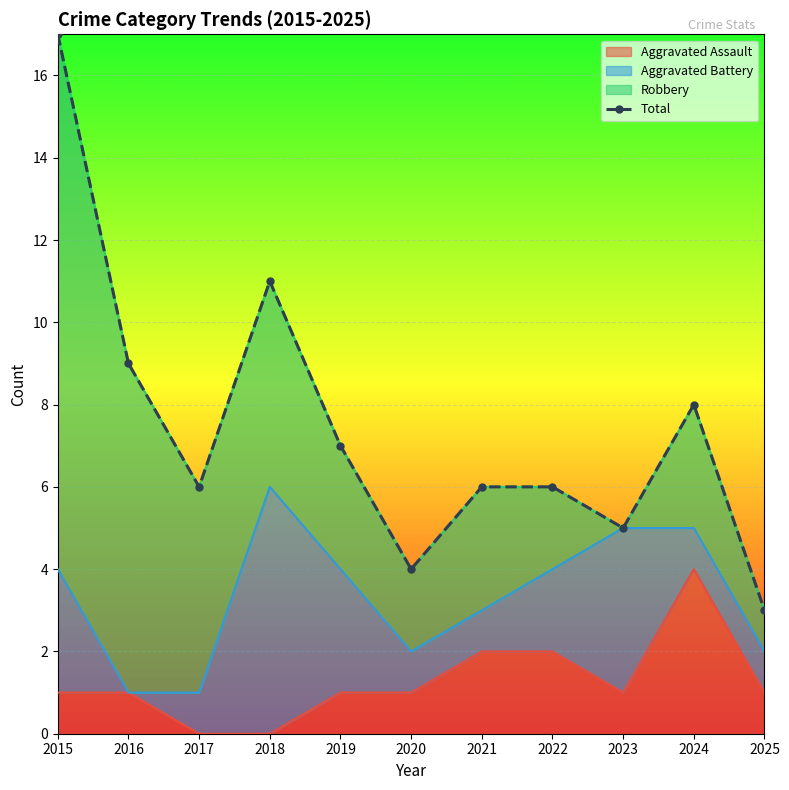

Approximately how many times larger is the value at 2024 compared to 2022?

1.3